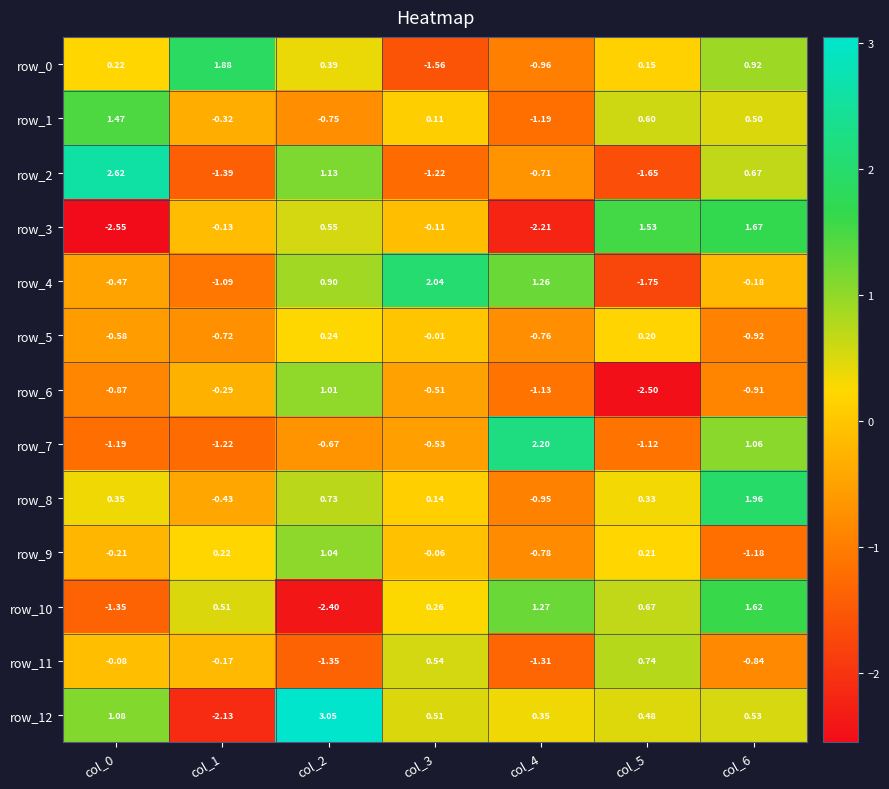

How many values in row_9 are above zero?

3